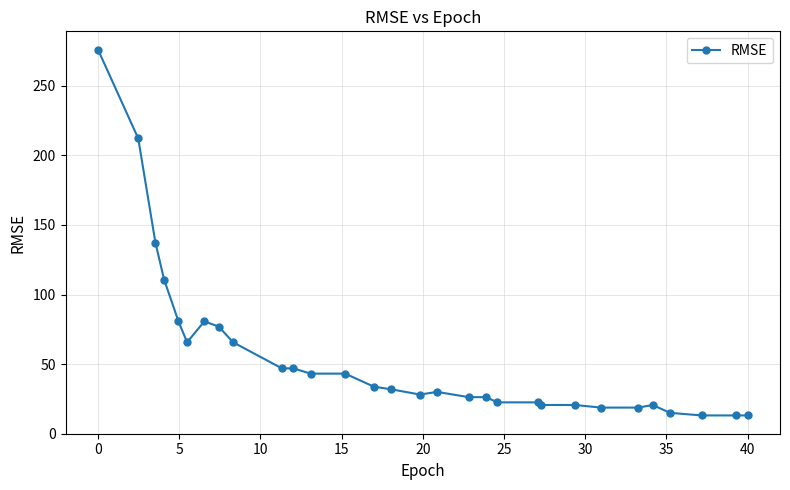

Reading left to right, what are all the values shown in this chart?

276.0	212.2	137.1	110.8	80.7	65.7	80.7	77.0	65.7	46.9	46.9	43.2	43.2	33.8	31.9	28.2	30.0	26.3	26.3	22.5	22.5	20.7	20.7	18.8	18.8	20.7	15.0	13.1	13.1	13.1